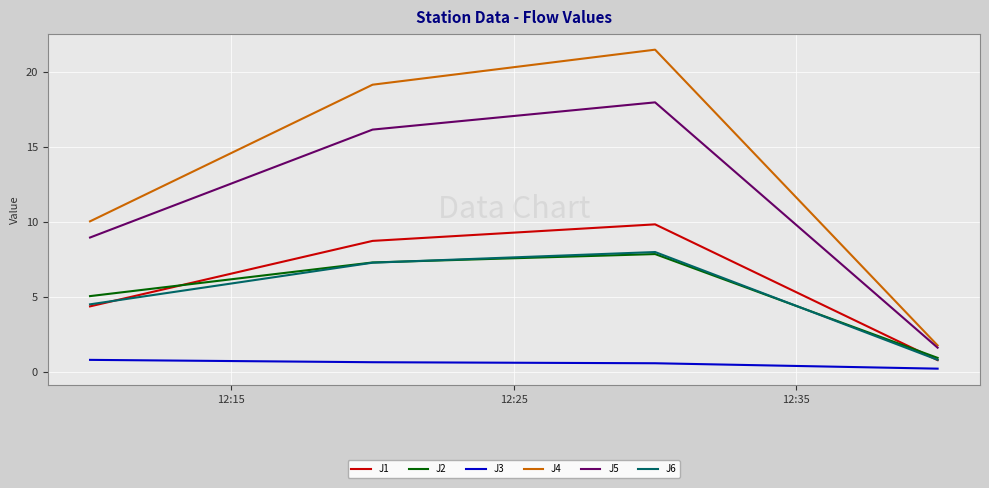

True or false: J4 has more than 1 points higher than both neighbors.

False